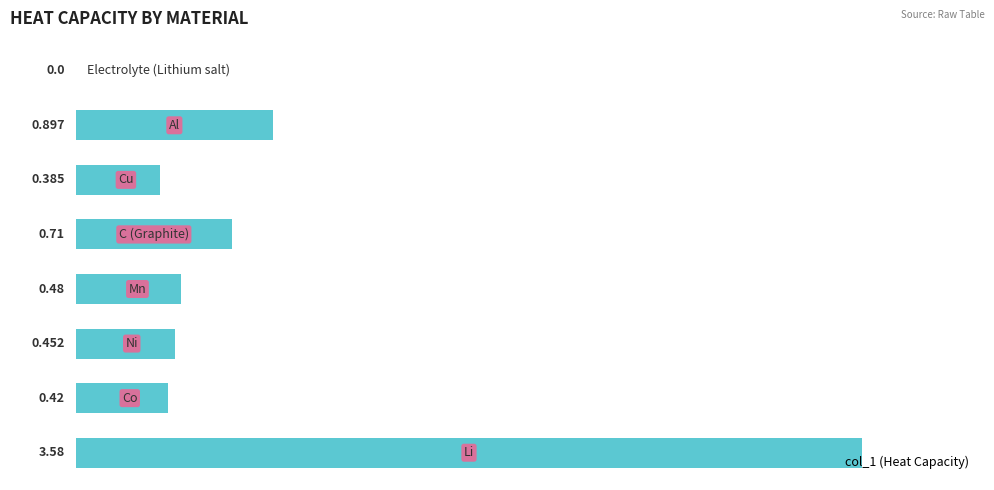

List the labels in order of value, smallest first.

7, 5, 1, 2, 3, 4, 6, 0